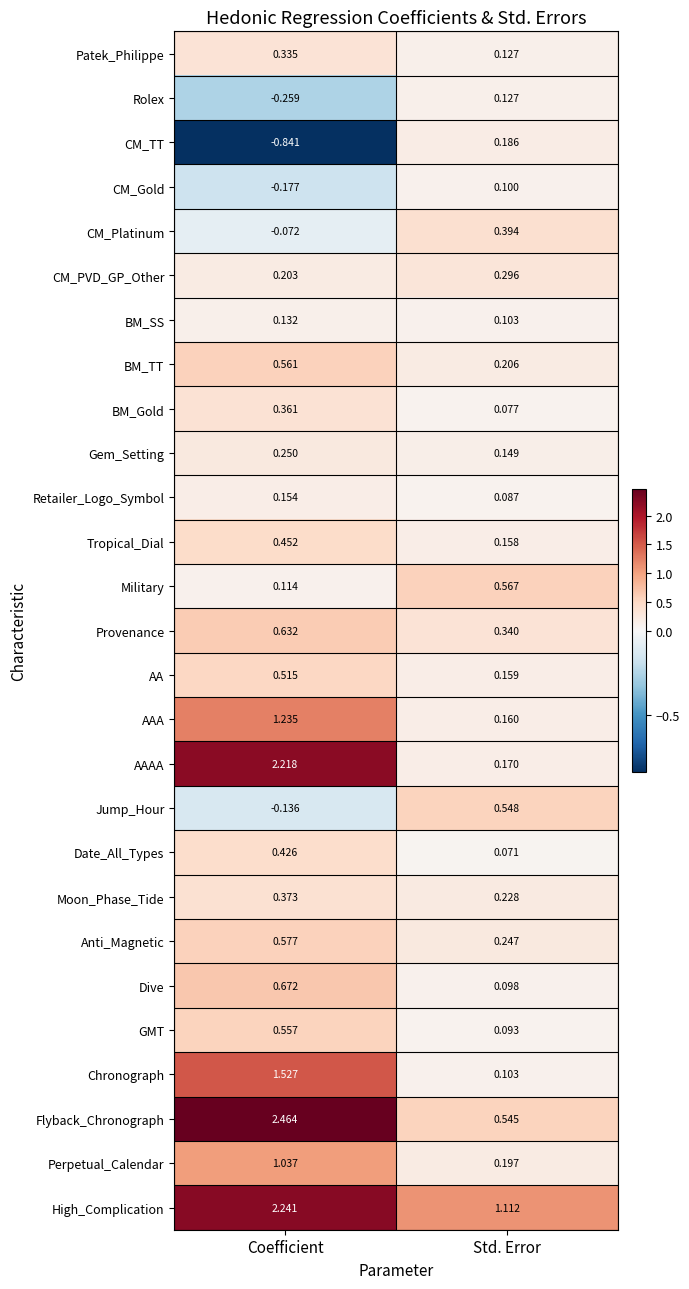

Which series has the largest total across all categories?

High_Complication